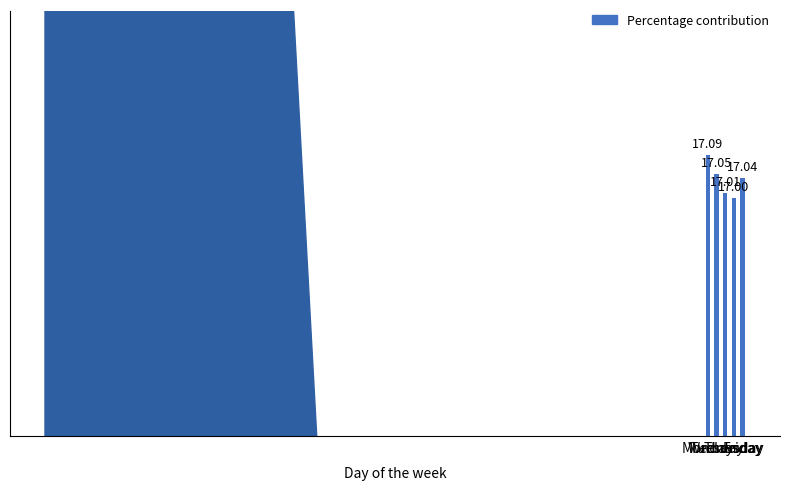

What is the sum of the values at Friday and Tuesday?

34.1